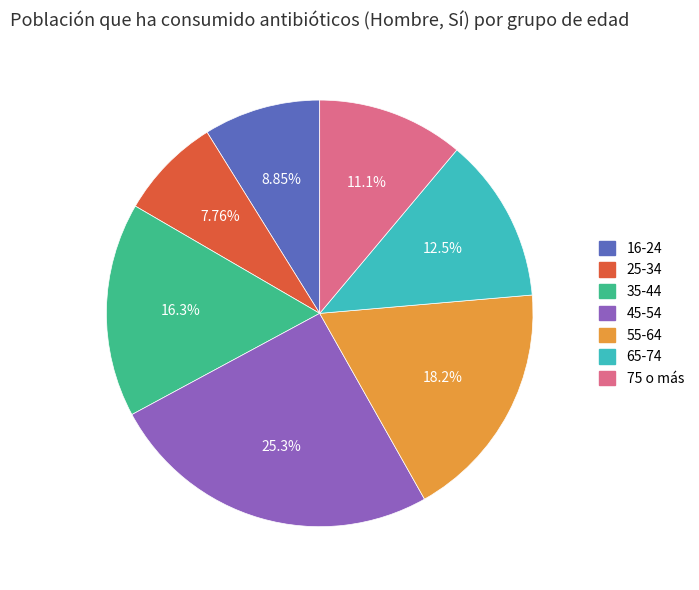

How many segments does this pie chart have?

7